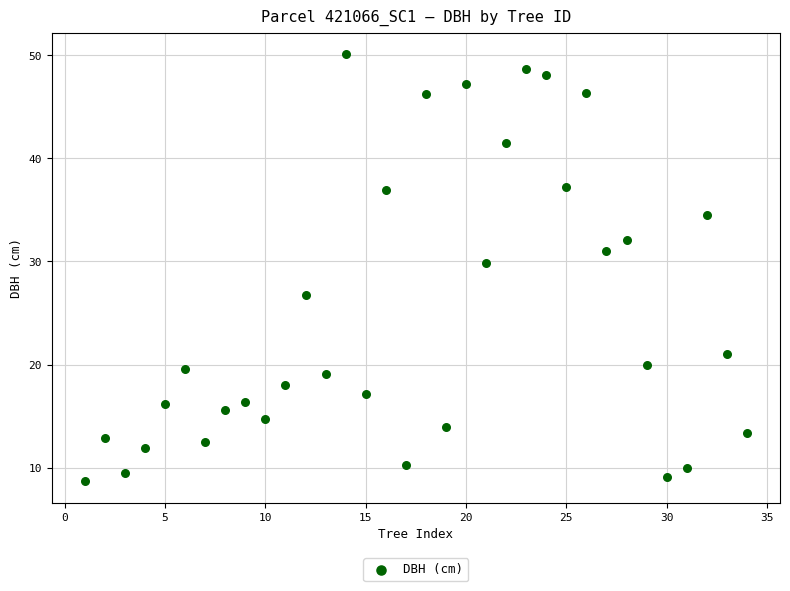

What is the range of Y values (max minus min)?

41.4